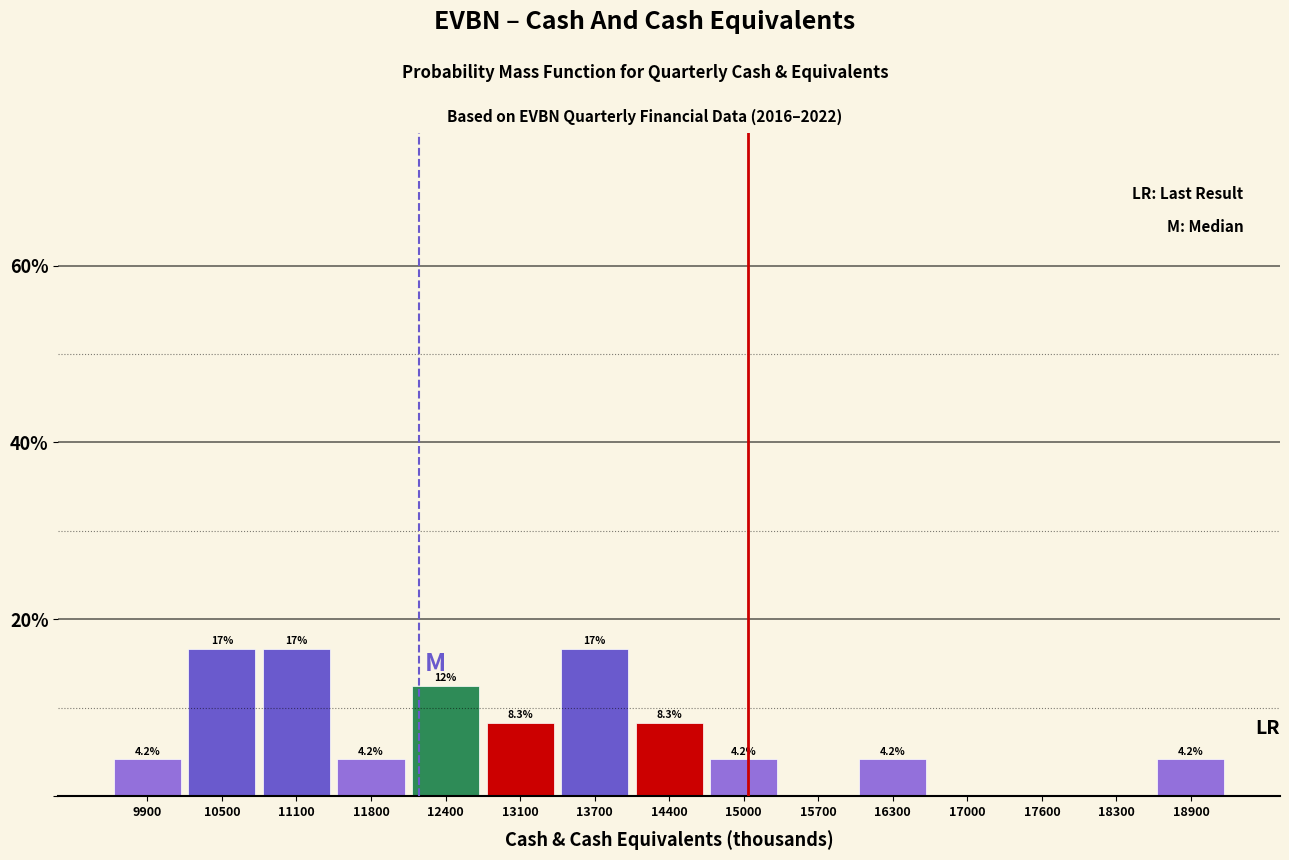

Reading left to right, extract all data points from this chart.

9900=4.2	10500=16.7	11100=16.7	11800=4.2	12400=12.5	13100=8.3	13700=16.7	14400=8.3	15000=4.2	15700=0.0	16300=4.2	17000=0.0	17600=0.0	18300=0.0	18900=4.2